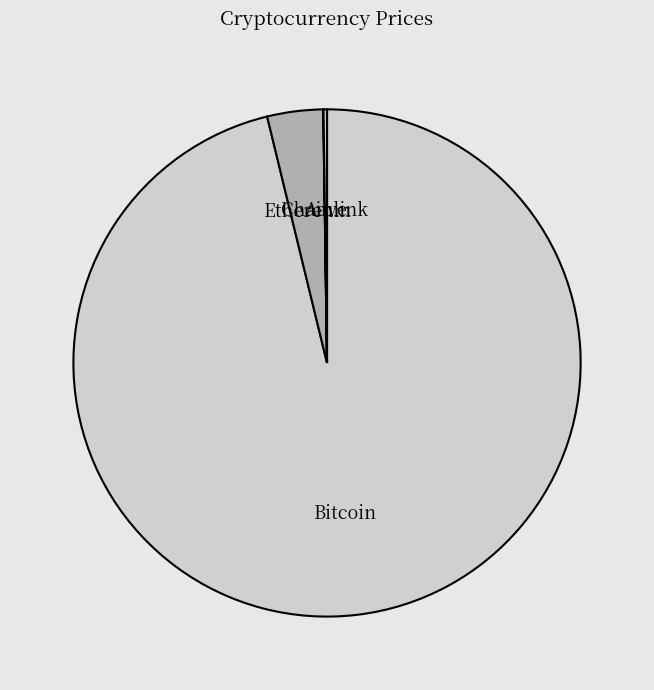

What is the largest slice in the pie chart?

Bitcoin